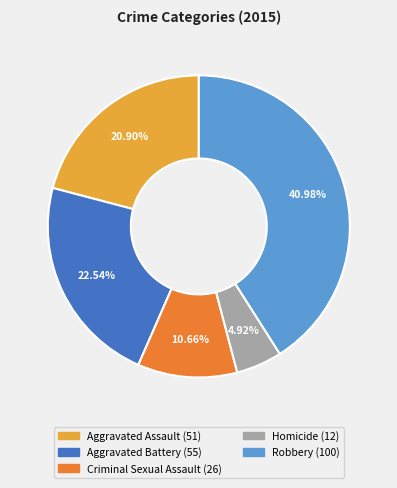

Is there a majority slice in this chart?

No